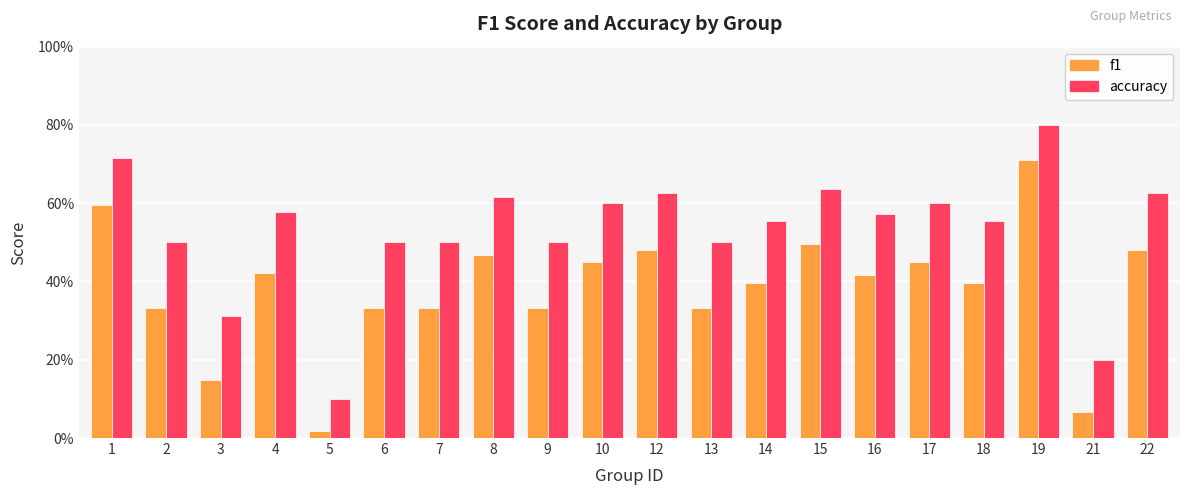

What is the average value of the f1 series?

0.4